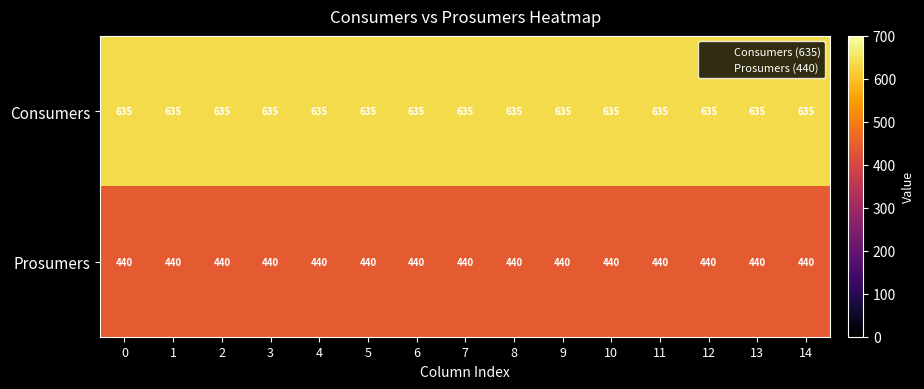

What is the maximum value shown in the chart?

635